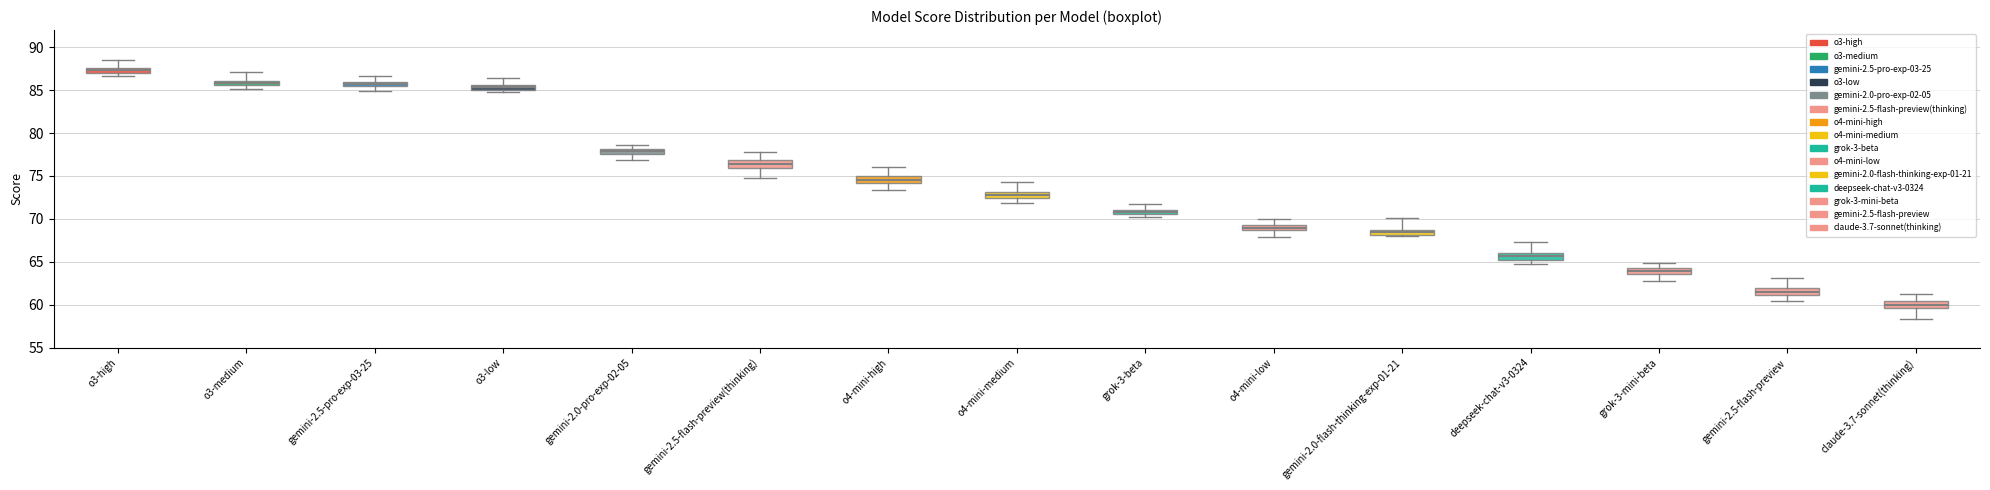

Where does the median line of the box for o4-mini-low sit on the y-axis? The values are not printed on the chart, so give them approximately, as read against the axis.

69.0